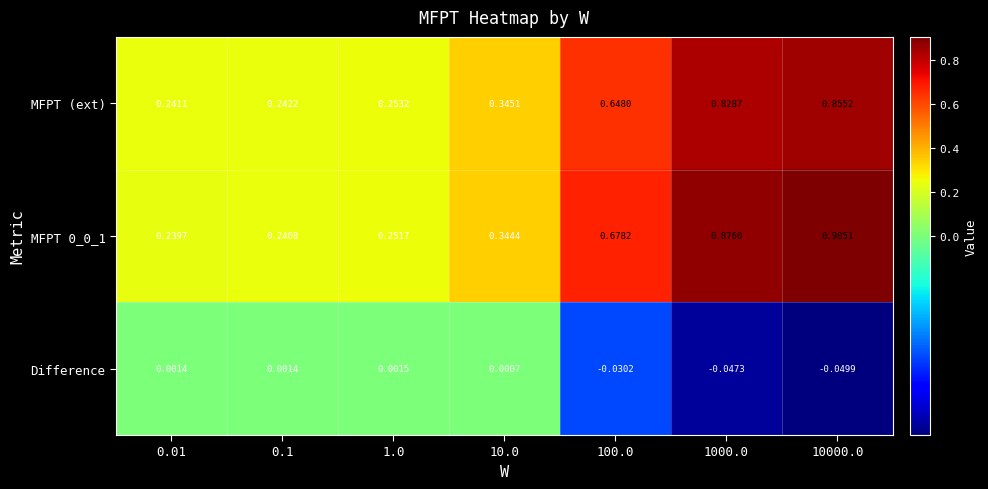

At which category is the sum across all series the highest?

10000.0